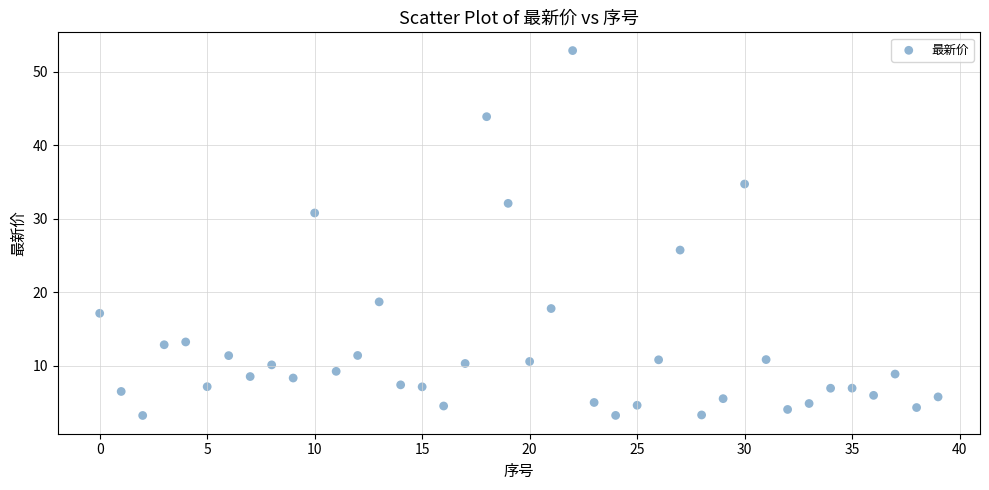

What Y value in the scatter plot is closest to 28?

25.8